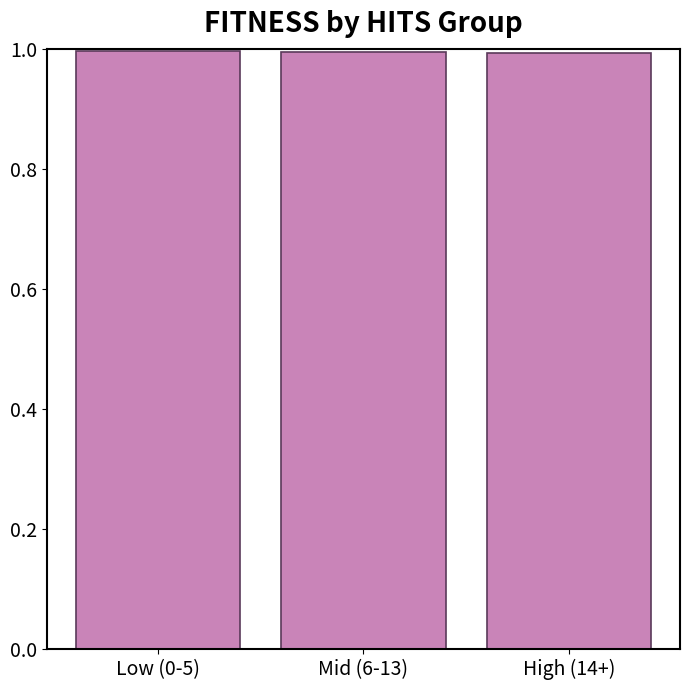

Reading left to right, transcribe all the data shown in this chart.

1.0	1.0	1.0